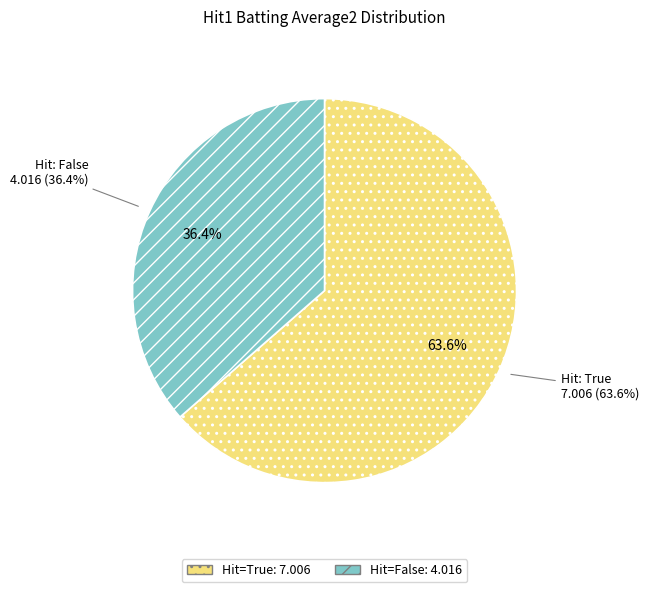

Which has a higher value, True or True?

True